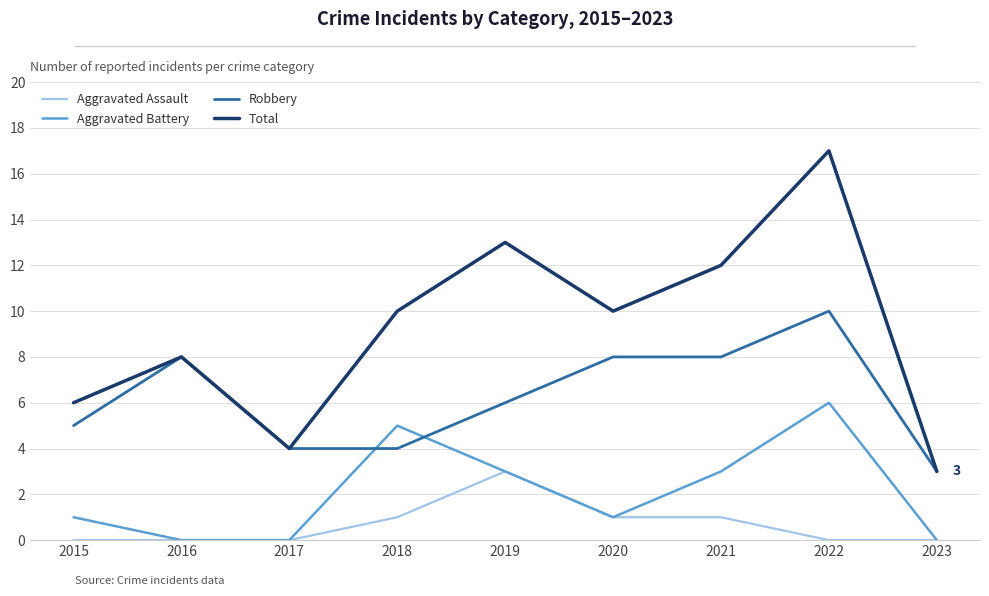

Reading right to left, list all the values displayed in this chart.

Aggravated Assault: 0	0	1	1	3	1	0	0	0
Aggravated Battery: 0	6	3	1	3	5	0	0	1
Robbery: 3	10	8	8	6	4	4	8	5
Total: 3	17	12	10	13	10	4	8	6